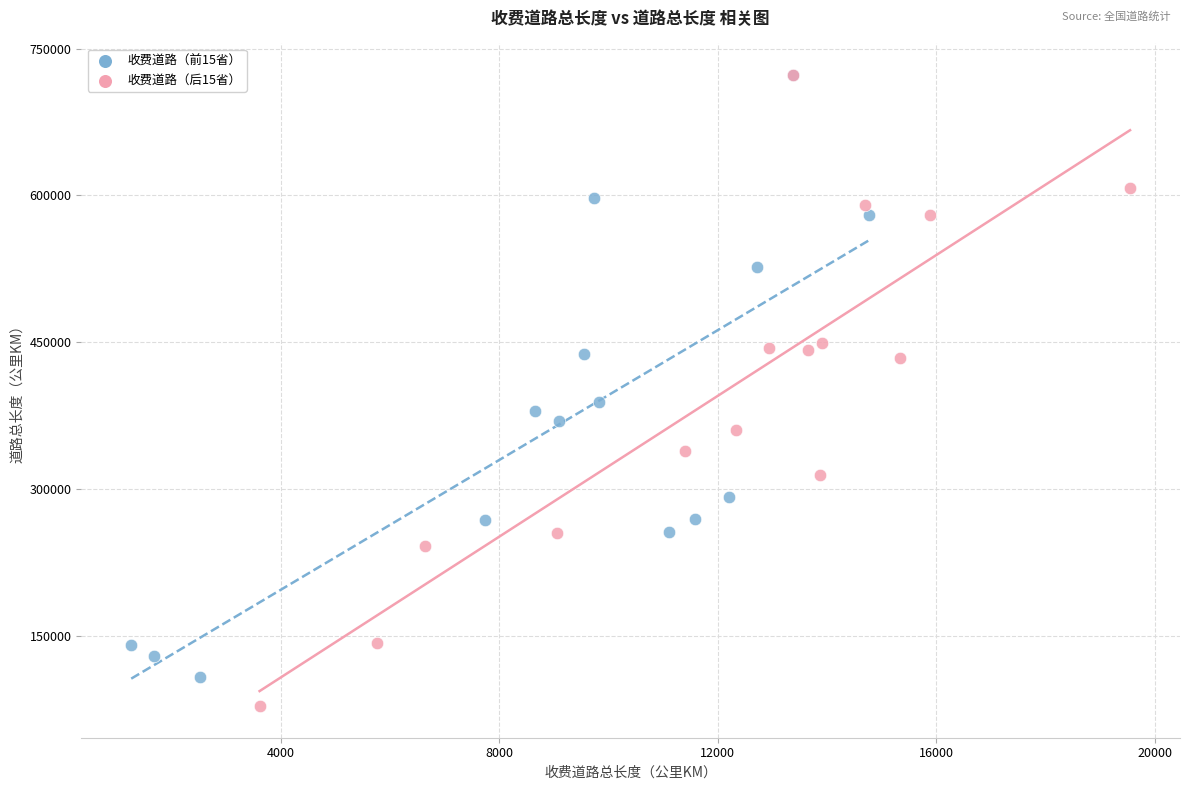

Which series contains the lowest Y value?

收费道路（后15省）